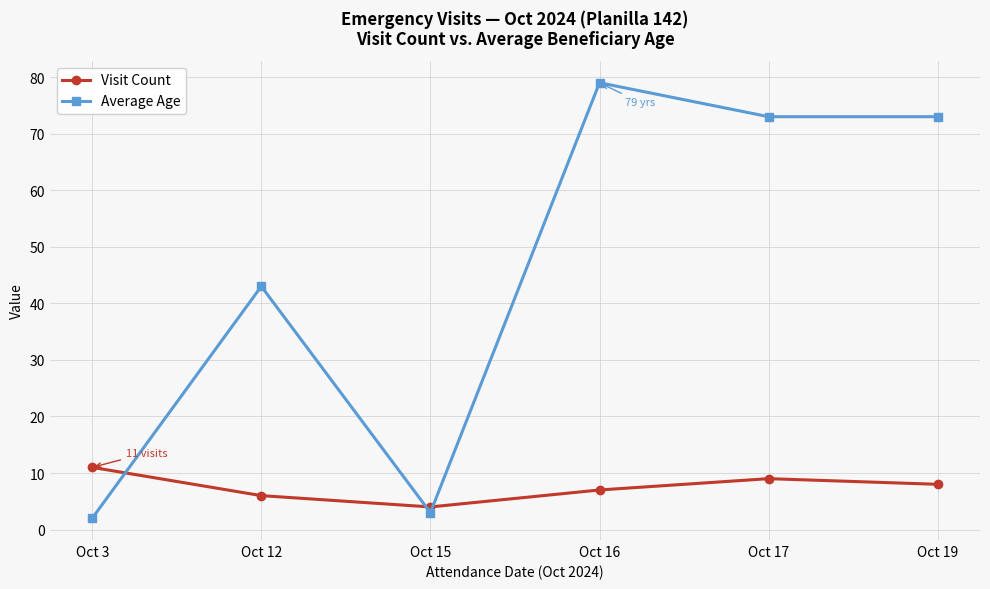

Reading right to left, extract all data points from this chart.

Visit Count: Oct 19=8	Oct 17=9	Oct 16=7	Oct 15=4	Oct 12=6	Oct 3=11
Average Age: Oct 19=73	Oct 17=73	Oct 16=79	Oct 15=3	Oct 12=43	Oct 3=2